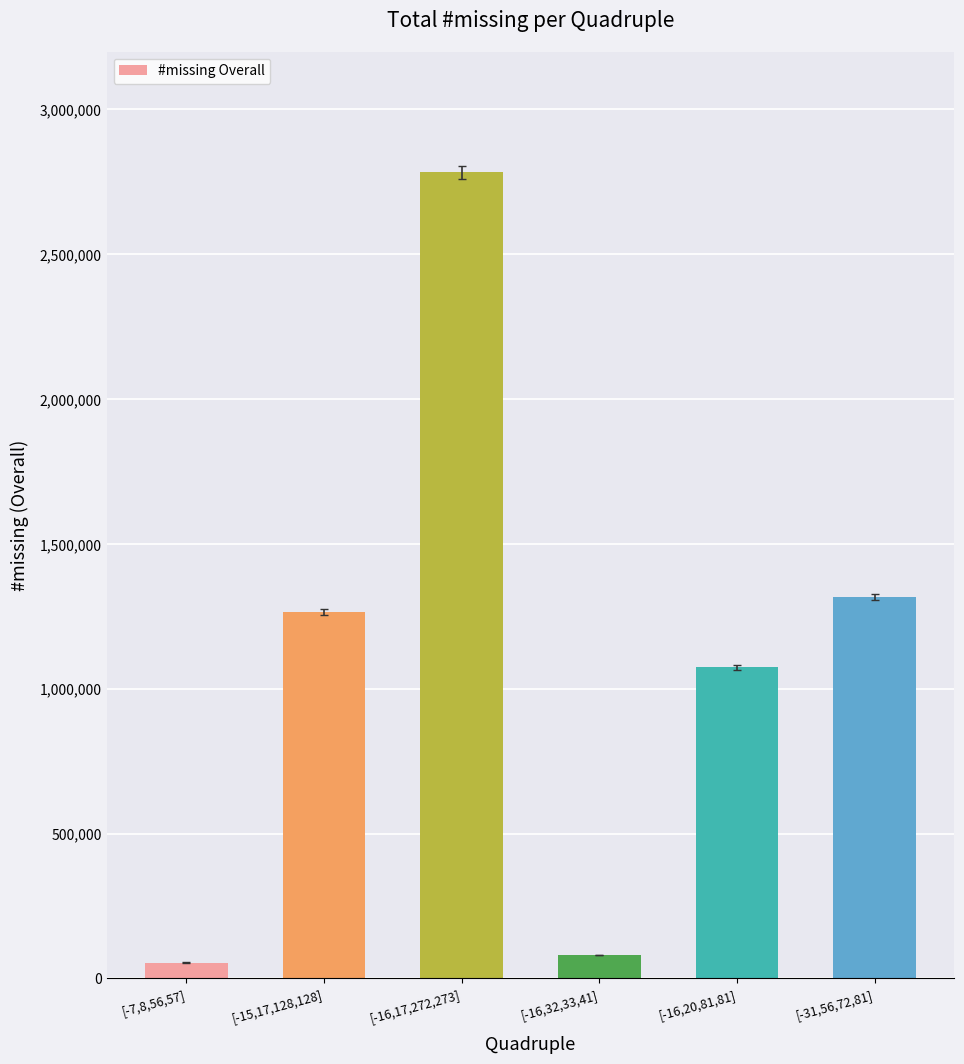

Rank the categories by value from highest to lowest.

[-16,17,272,273], [-31,56,72,81], [-15,17,128,128], [-16,20,81,81], [-16,32,33,41], [-7,8,56,57]